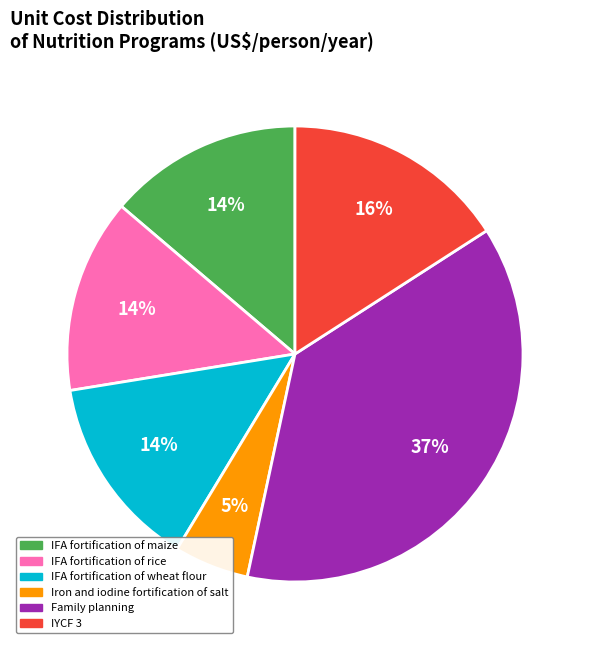

Which category has the smallest portion of the pie?

Iron and iodine fortification of salt